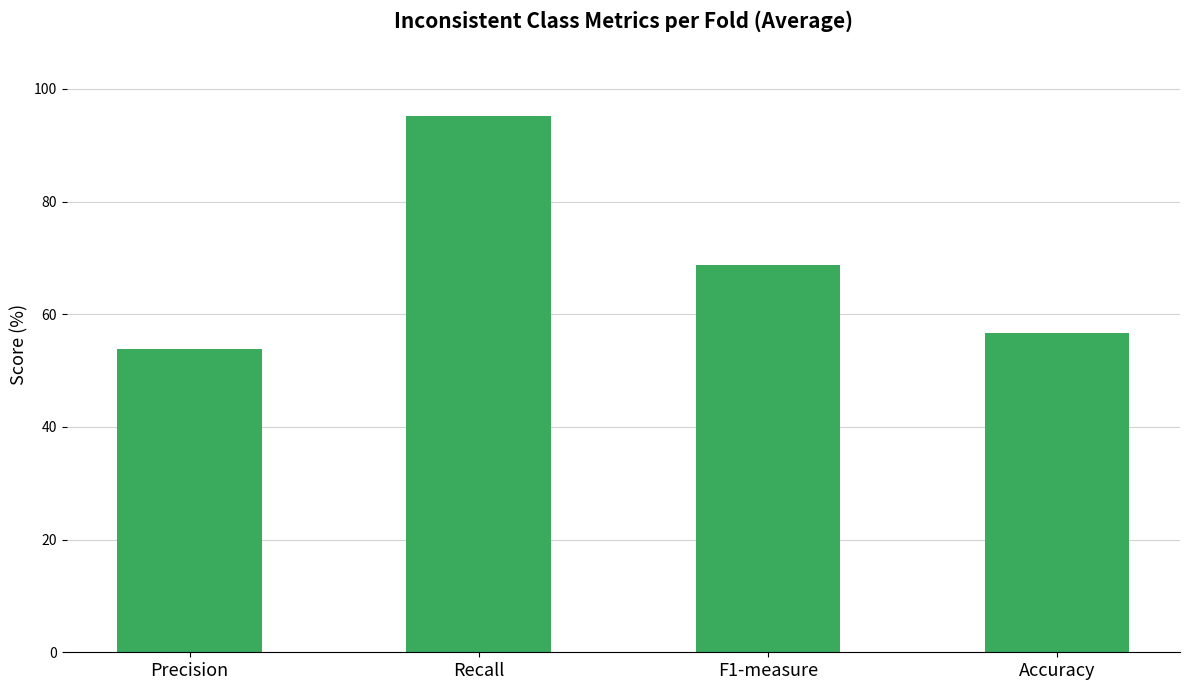

What is the label of the 1st bar from the right?

Accuracy